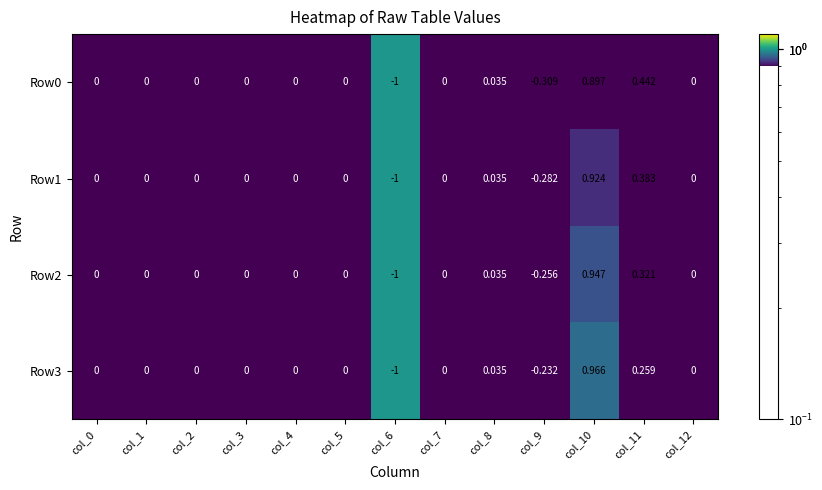

Which has a higher value, col_0 or col_5?

col_0